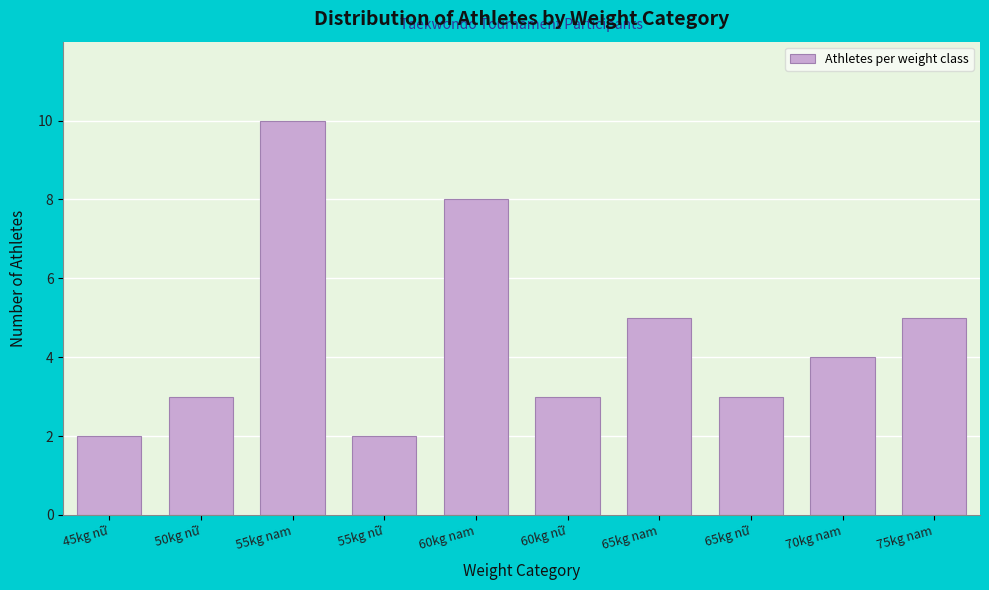

Reading right to left, extract all data points from this chart.

5	4	3	5	3	8	2	10	3	2